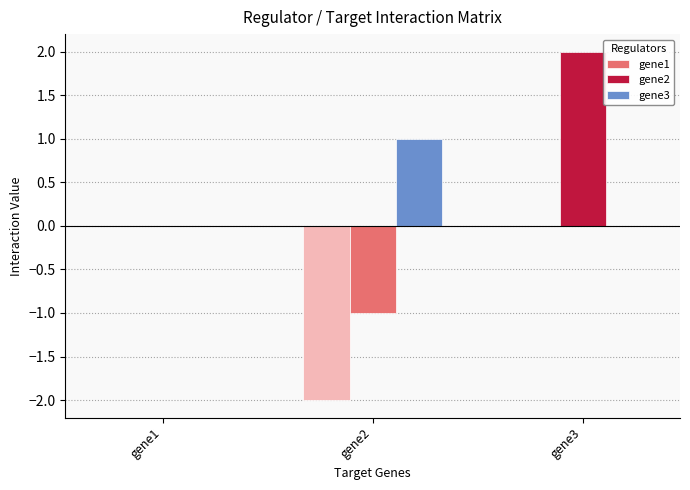

How many series are shown in this chart?

3